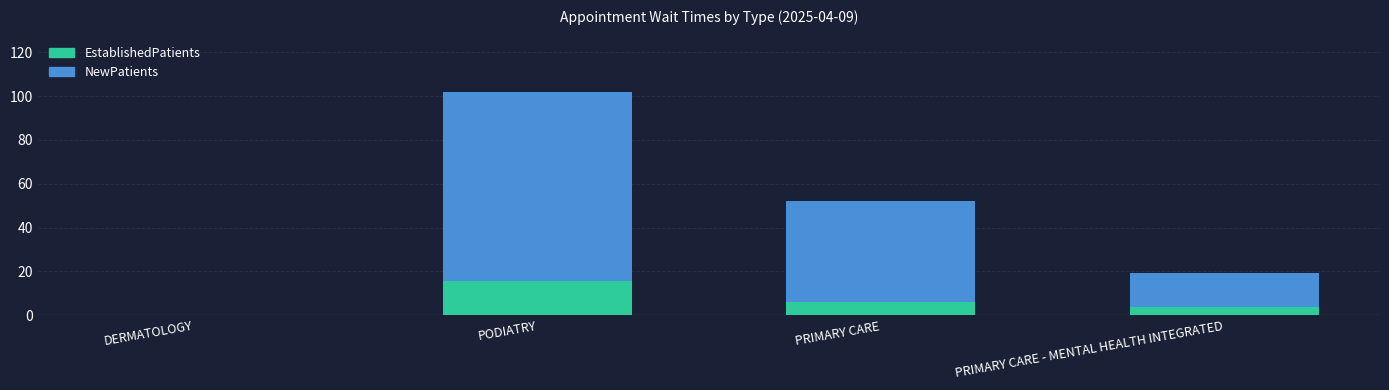

Reading left to right, transcribe the values for EstablishedPatients.

DERMATOLOGY=0.0	PODIATRY=15.8	PRIMARY CARE=6.1	PRIMARY CARE - MENTAL HEALTH INTEGRATED=3.9